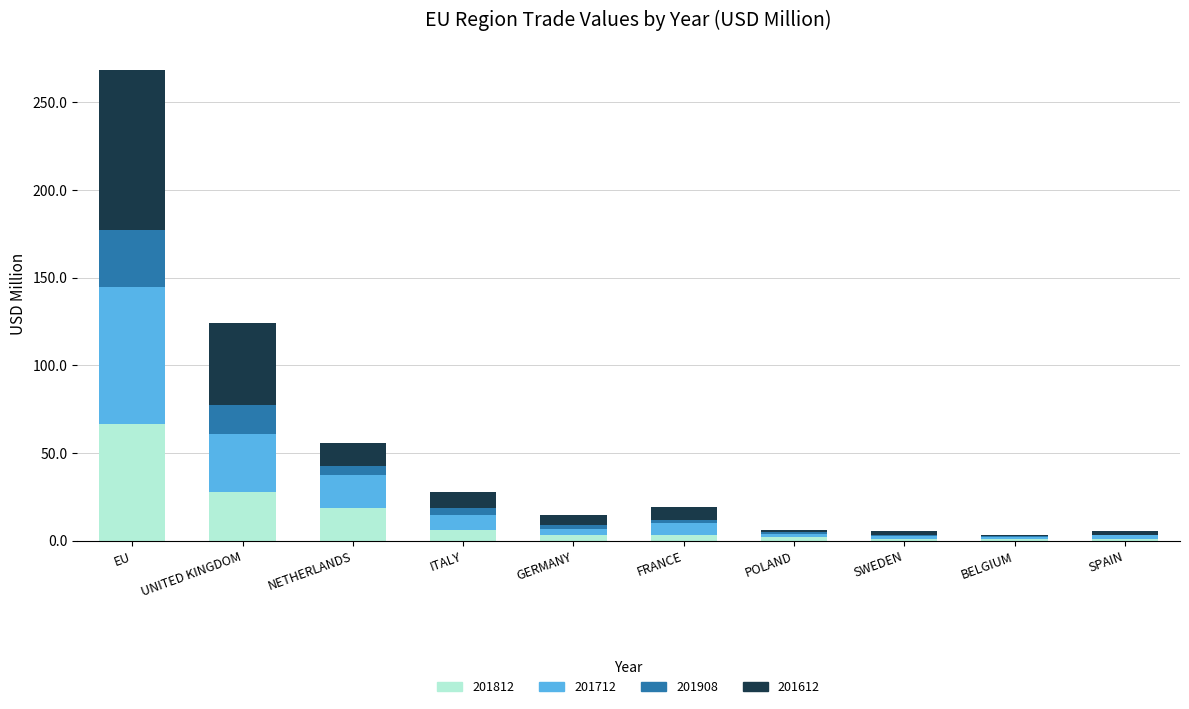

Count the number of data series in this chart.

4